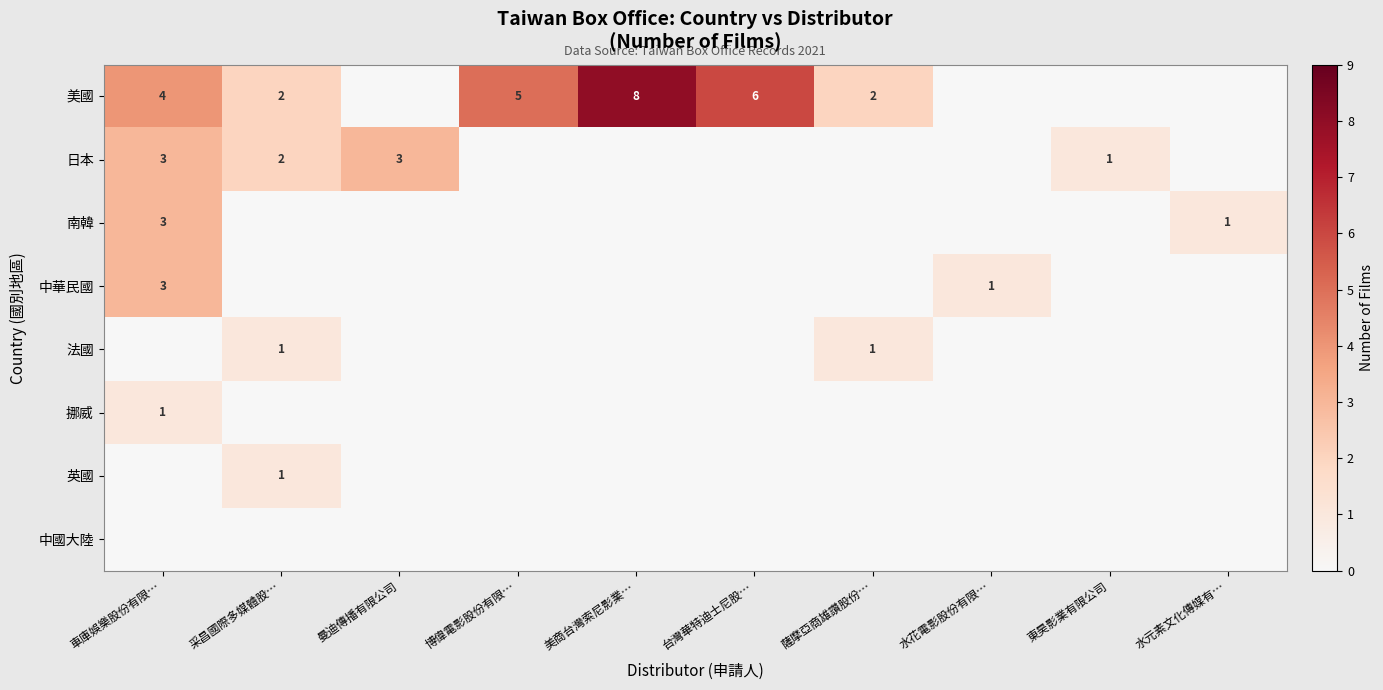

List the labels in order of 法國 value, largest first.

采昌國際多媒體股…, 薩摩亞商雄讚股份…, 車庫娛樂股份有限…, 曼迪傳播有限公司, 博偉電影股份有限…, 美商台灣索尼影業…, 台灣華特迪士尼股…, 水花電影股份有限…, 東昊影業有限公司, 水元素文化傳媒有…